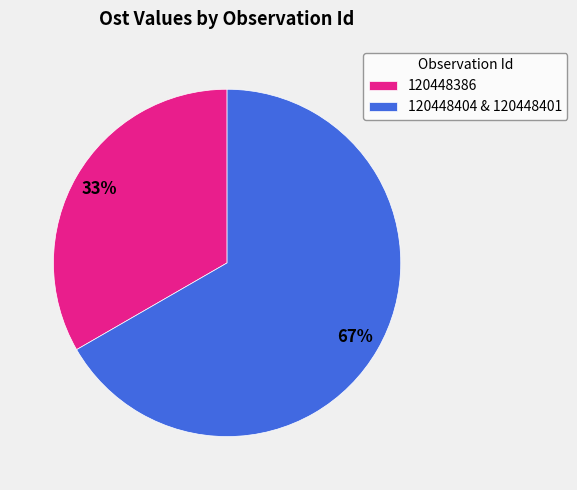

Is it true that 120448404 & 120448401 is 74% of the pie?

False